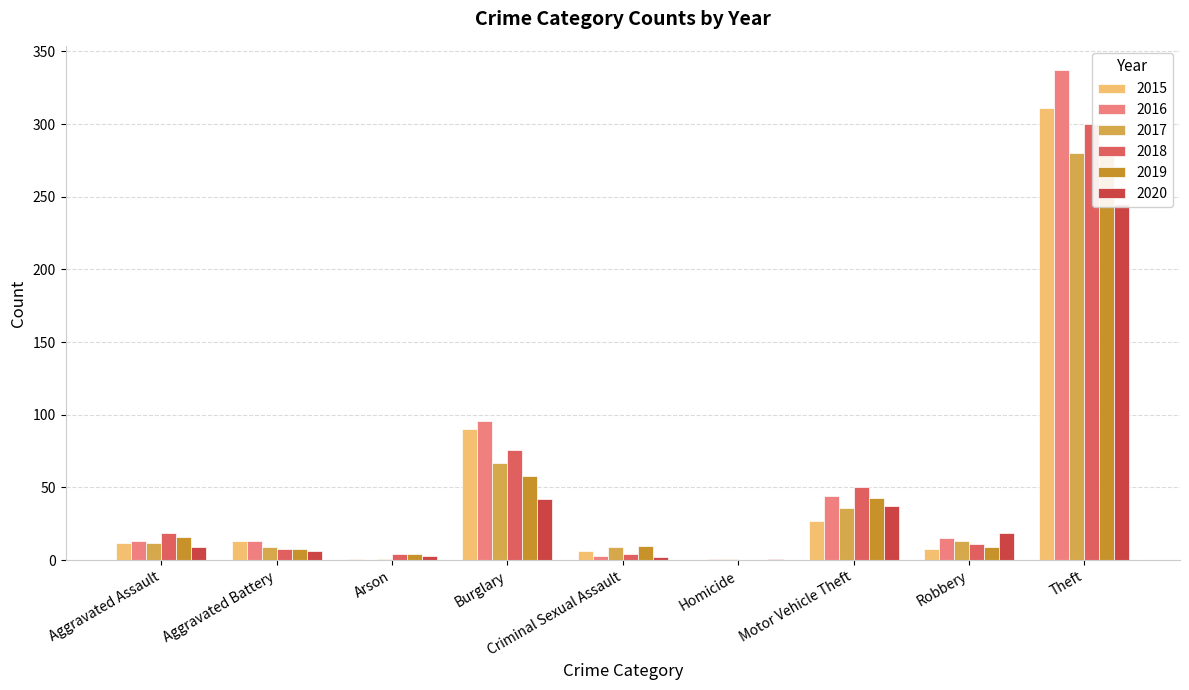

At which category is the sum across all series the highest?

Theft